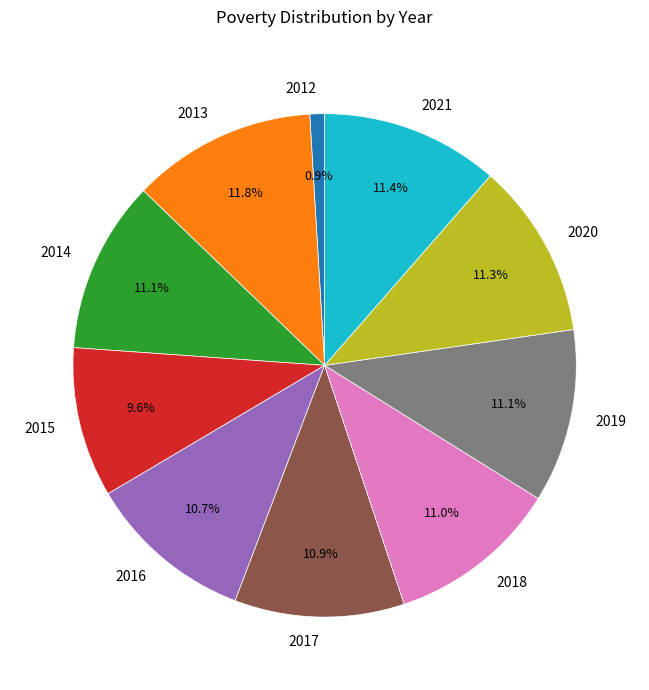

How many slices are in this pie chart?

10